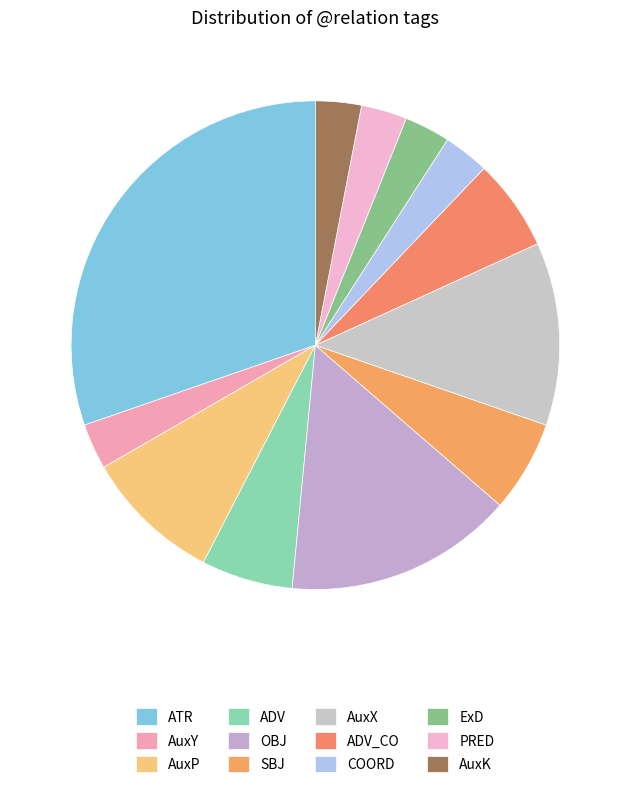

How many segments does this pie chart have?

12